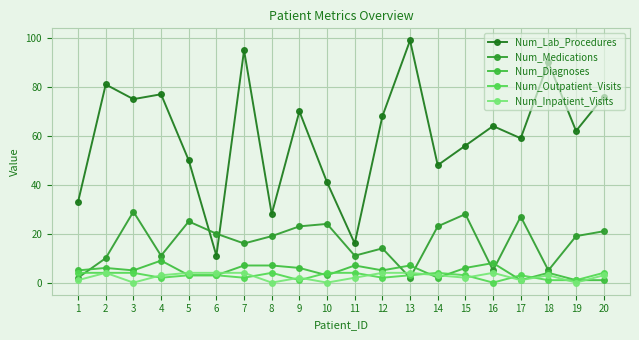

Reading left to right, extract all data points from this chart.

Num_Lab_Procedures: 33	81	75	77	50	11	95	28	70	41	16	68	99	48	56	64	59	90	62	76
Num_Medications: 2	10	29	11	25	20	16	19	23	24	11	14	2	23	28	5	27	5	19	21
Num_Diagnoses: 5	6	5	9	3	3	7	7	6	3	7	5	7	2	6	8	1	4	1	1
Num_Outpatient_Visits: 4	4	4	2	3	3	2	4	1	4	4	2	3	4	3	0	3	1	1	4
Num_Inpatient_Visits: 1	4	0	3	4	4	4	0	2	0	2	4	4	3	2	4	1	3	0	3